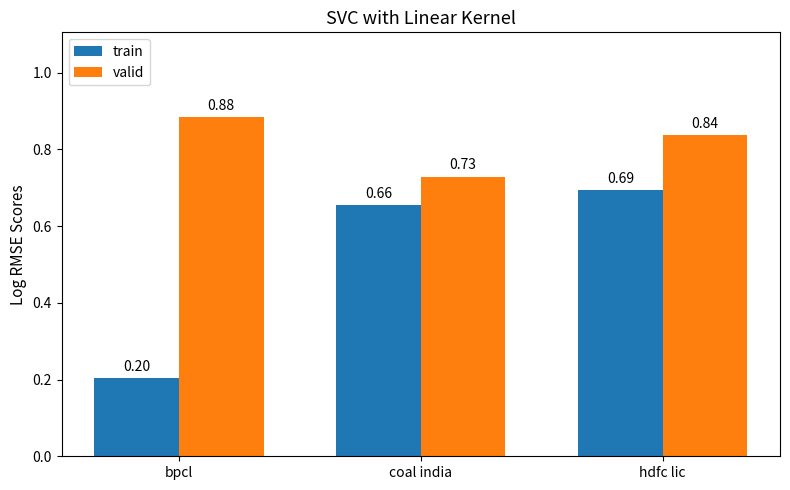

What is the difference between the maximum and minimum values in the valid series?

0.2